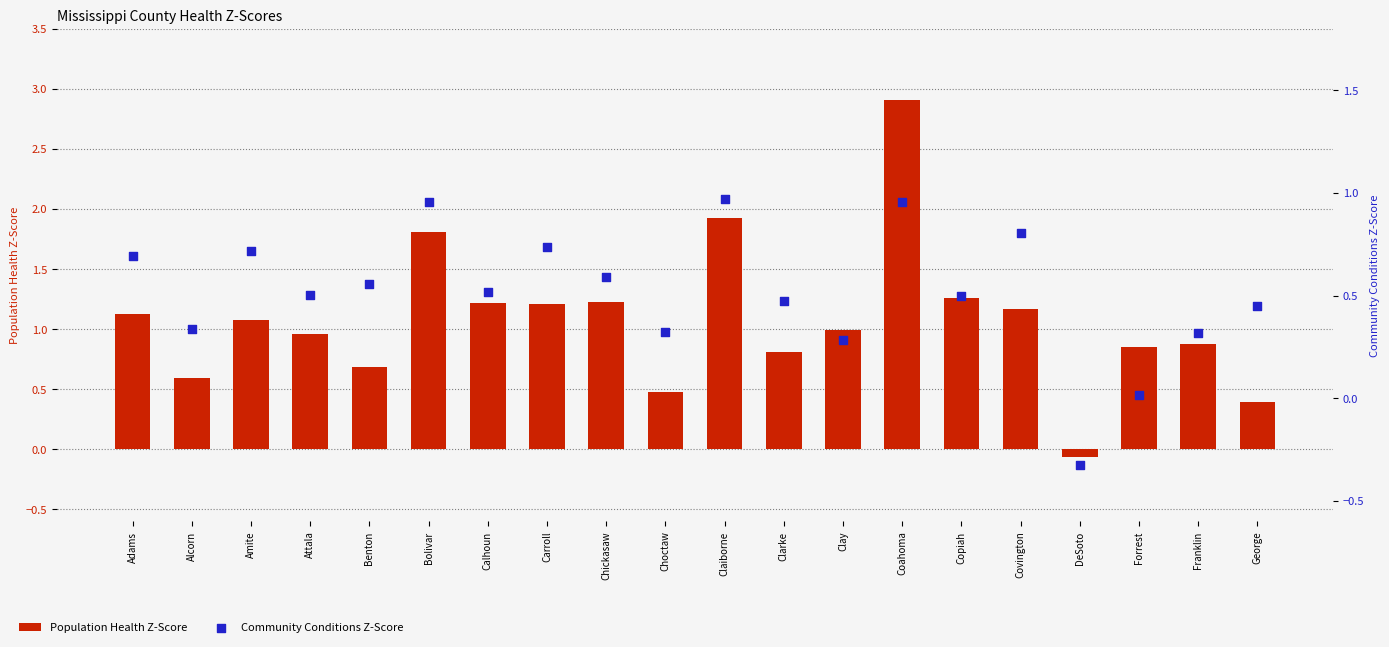

Which series reaches the minimum Y coordinate?

Community Conditions Z-Score